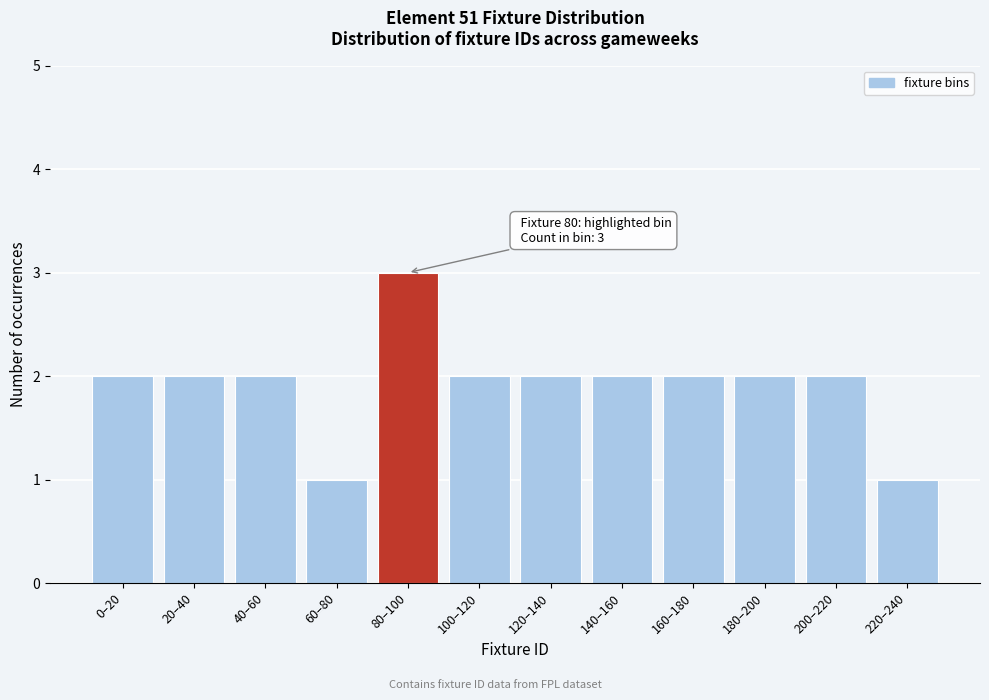

Reading right to left, list all the values displayed in this chart.

1	2	2	2	2	2	2	3	1	2	2	2